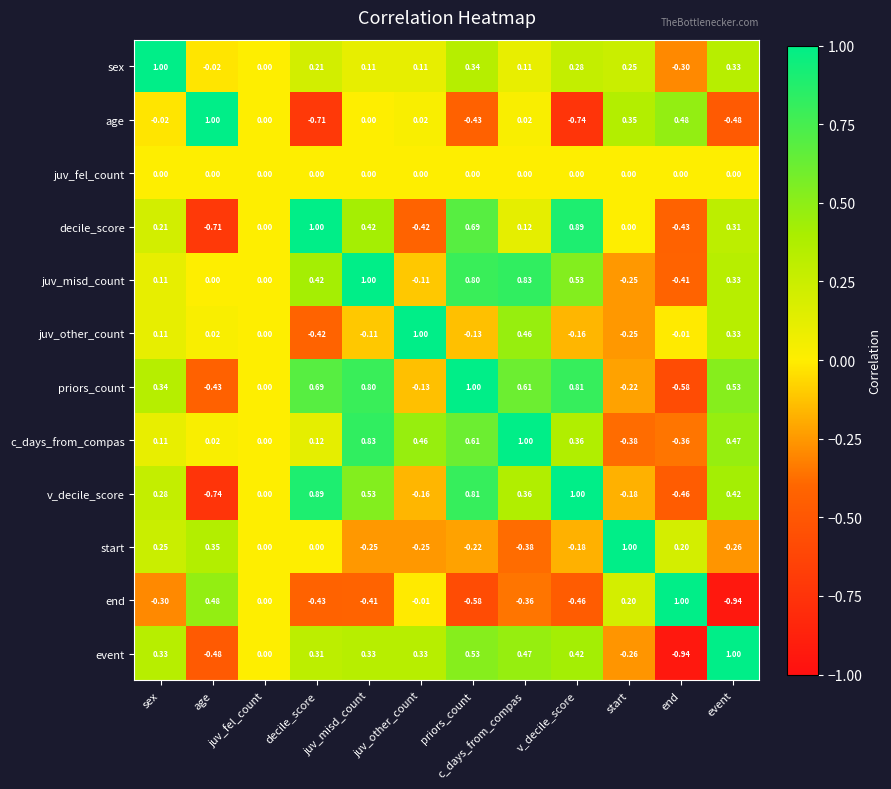

Where is c_days_from_compas nearest to the value 0?

juv_fel_count